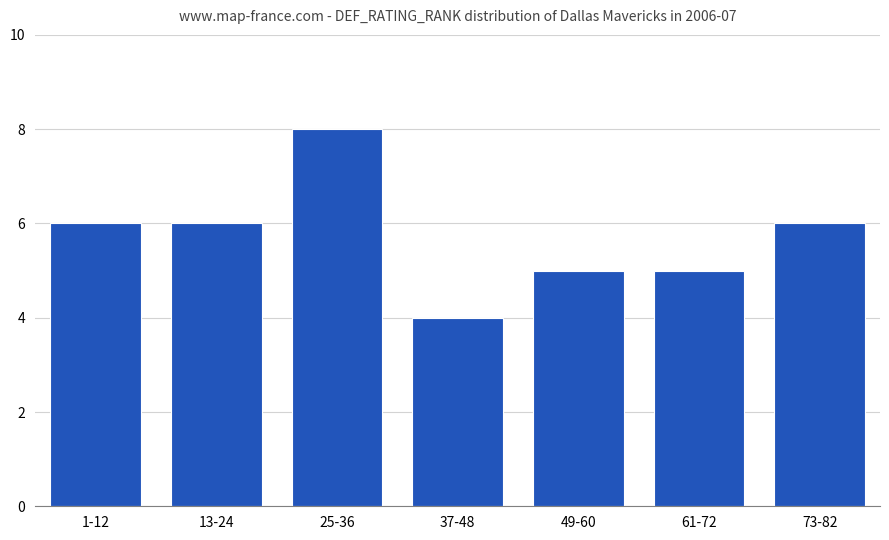

Which has a higher value, 61-72 or 25-36?

25-36